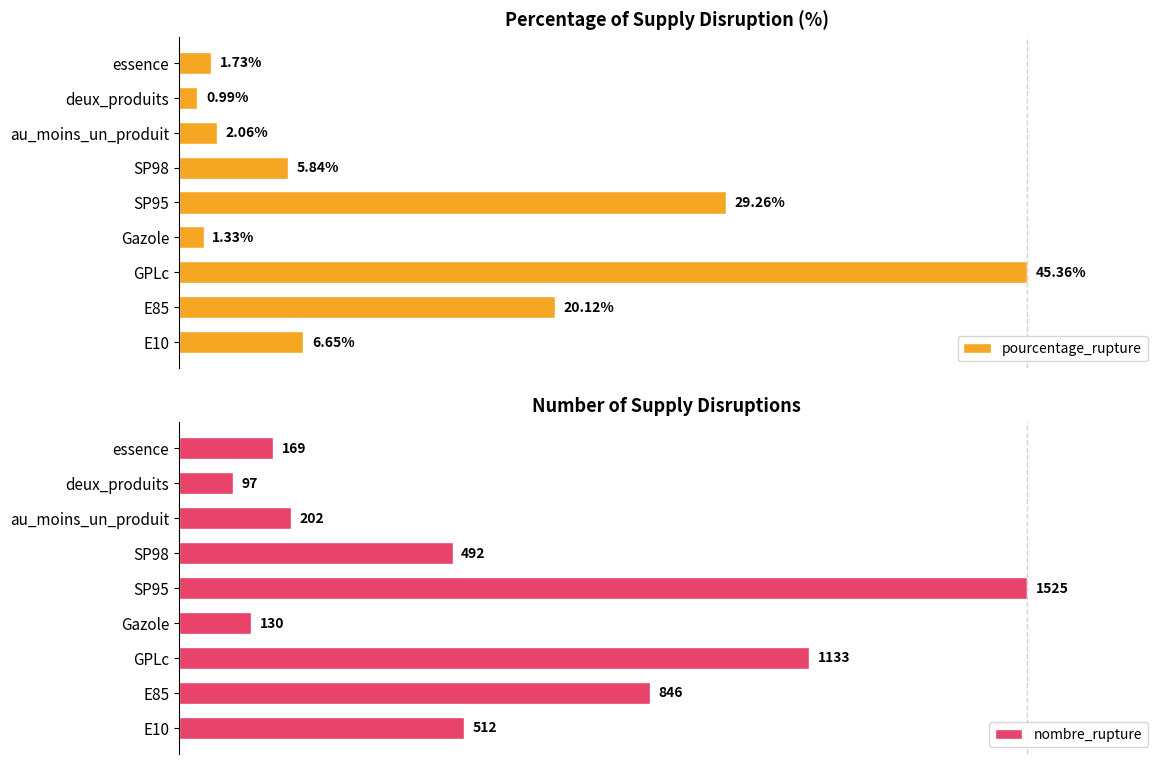

What is the difference between the highest and lowest values at SP98?

19.4